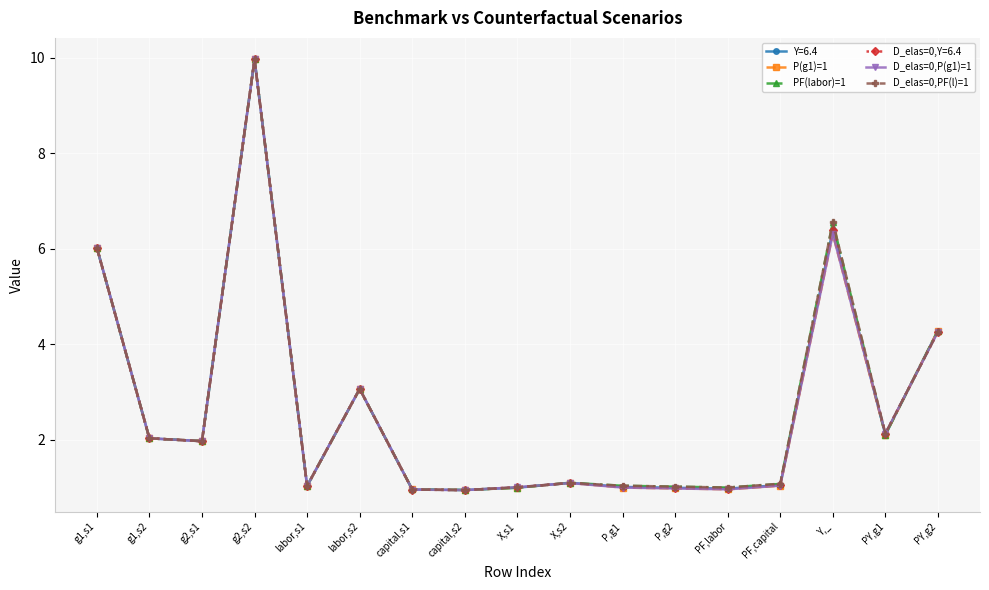

What is the label of the 16th point from the right?

g1,s2